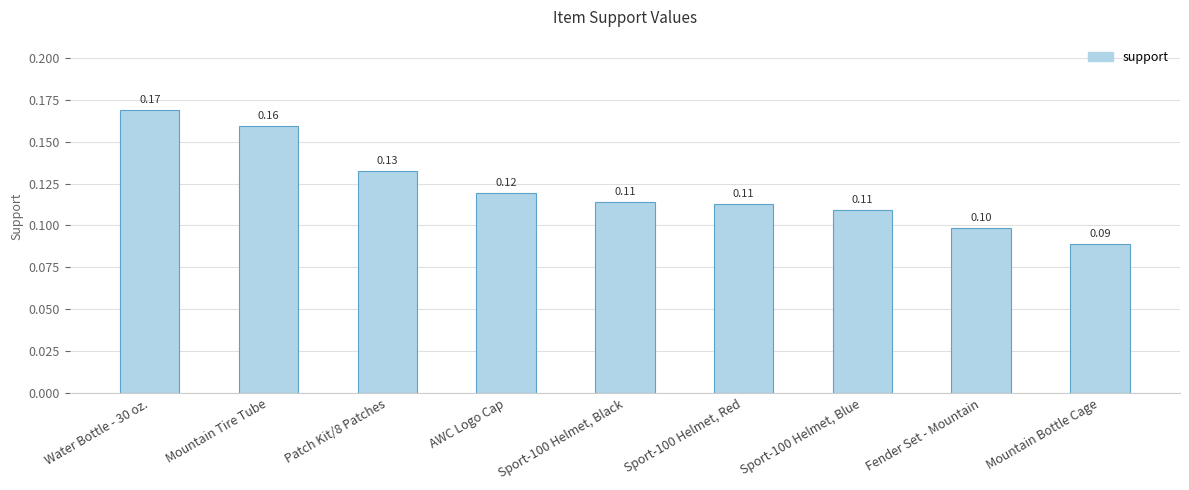

Which has a higher value, Sport-100 Helmet, Blue or Mountain Bottle Cage?

Sport-100 Helmet, Blue